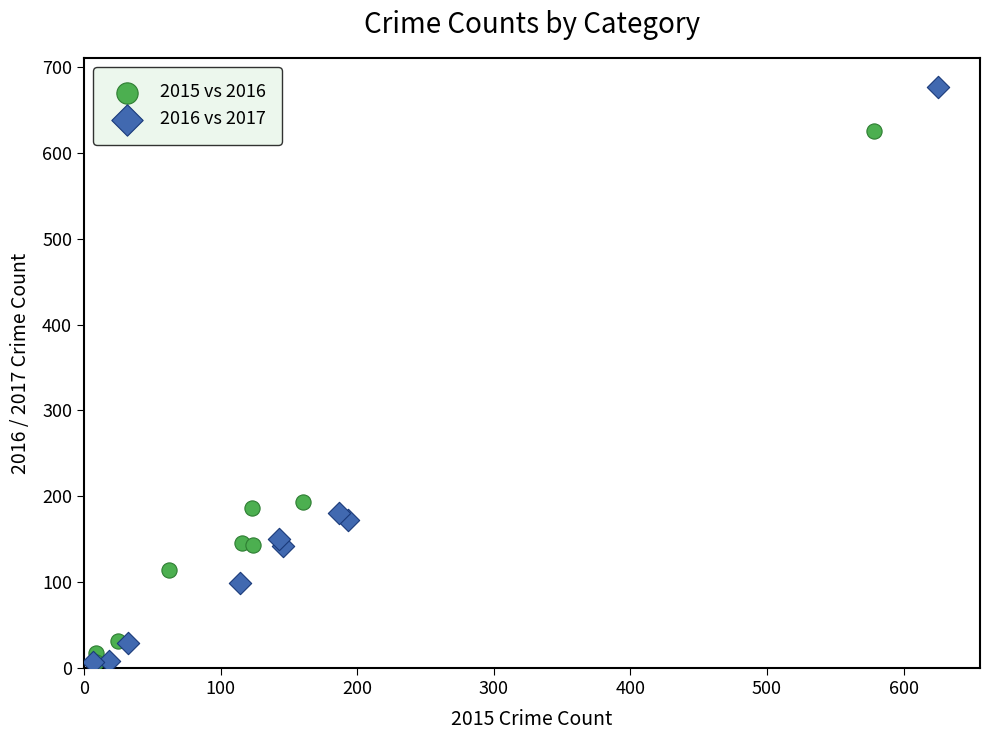

Which series reaches the maximum Y coordinate?

2016 vs 2017